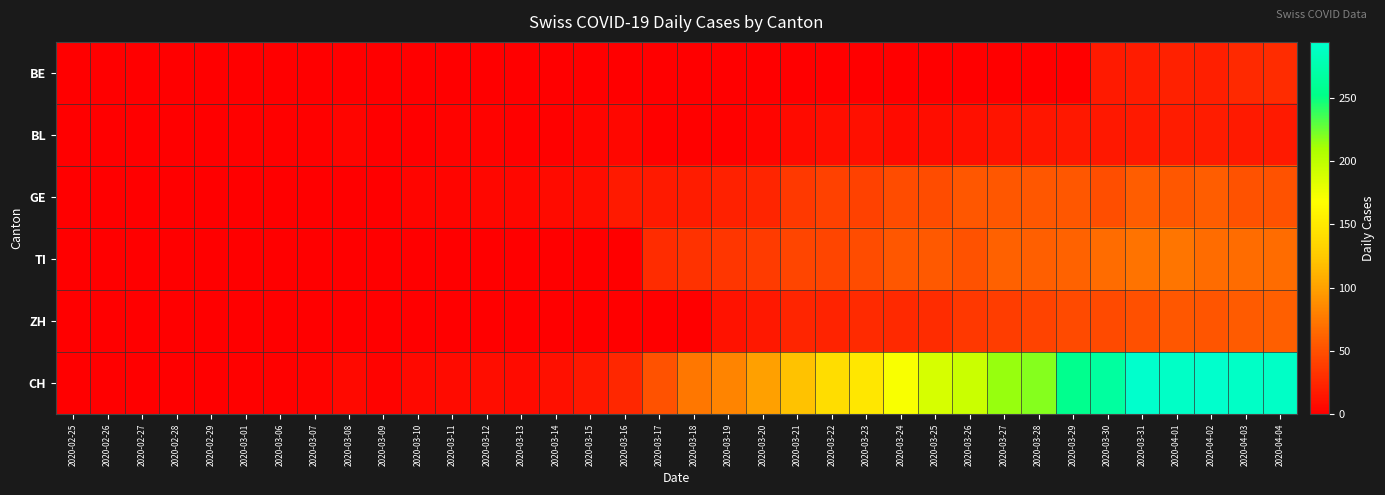

At which category is the sum across all series the highest?

2020-04-04